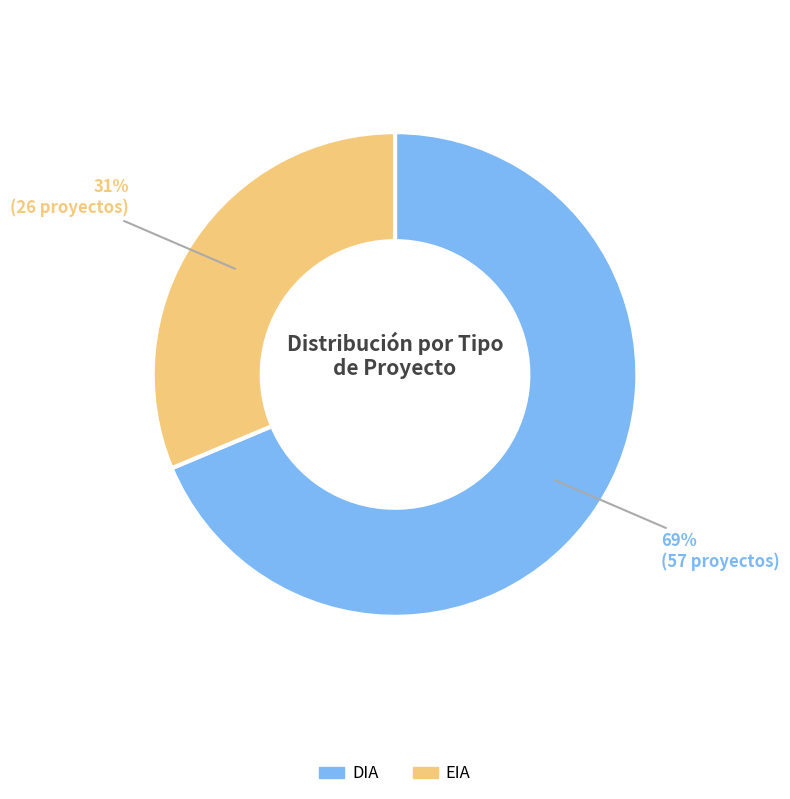

What is the largest slice in the pie chart?

DIA